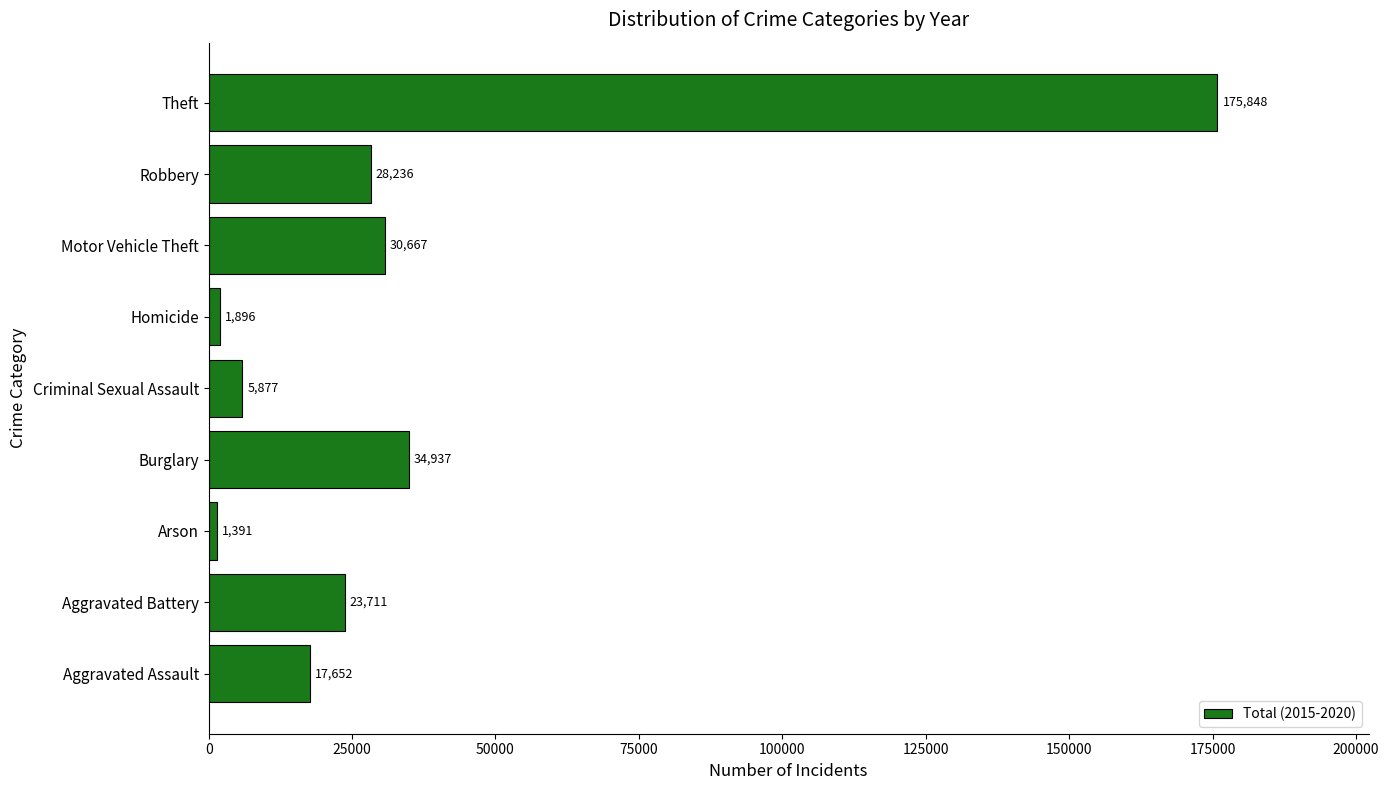

What is the change in value from Homicide to Robbery?

+26340